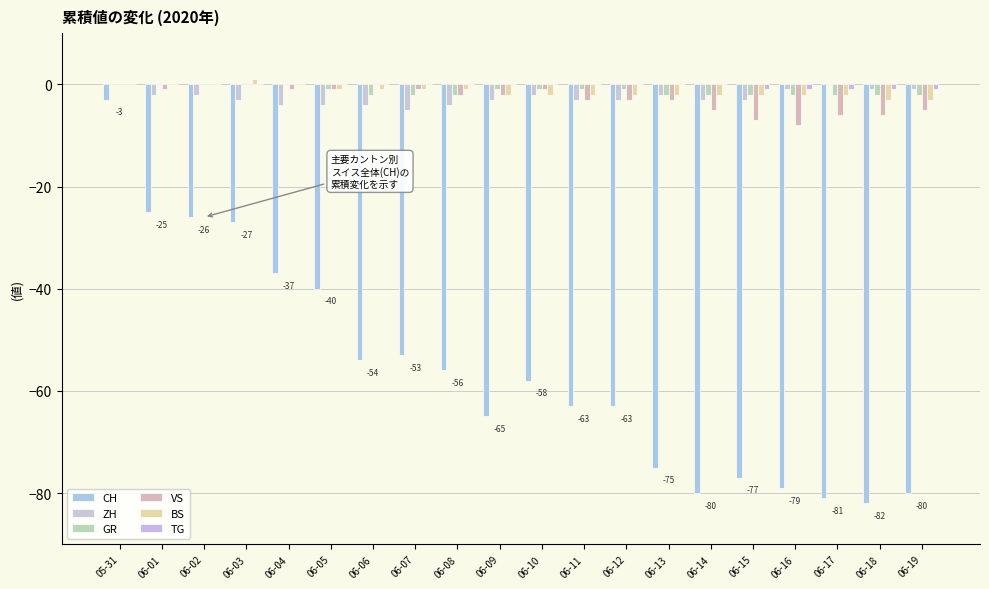

How many groups of bars are there?

20